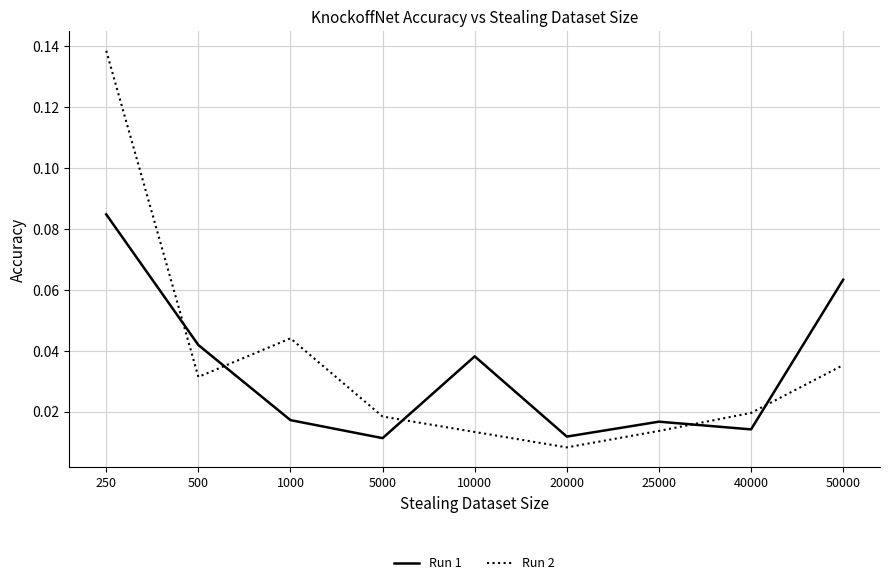

True or false: Run 1 has more than 0 points higher than both neighbors.

True